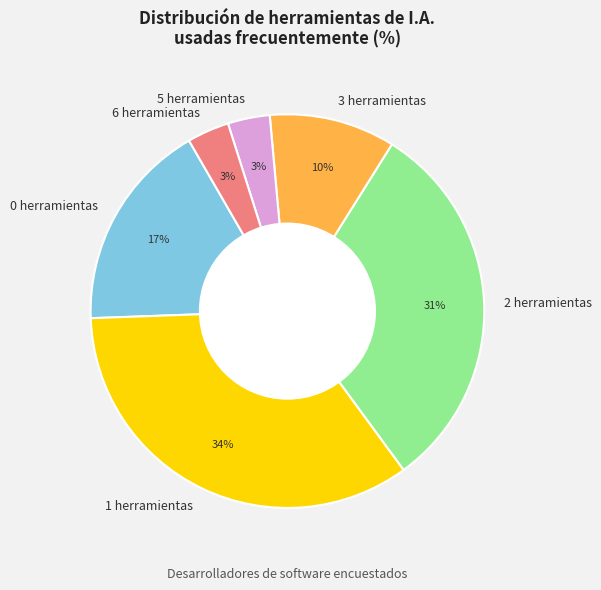

How many segments does this pie chart have?

6